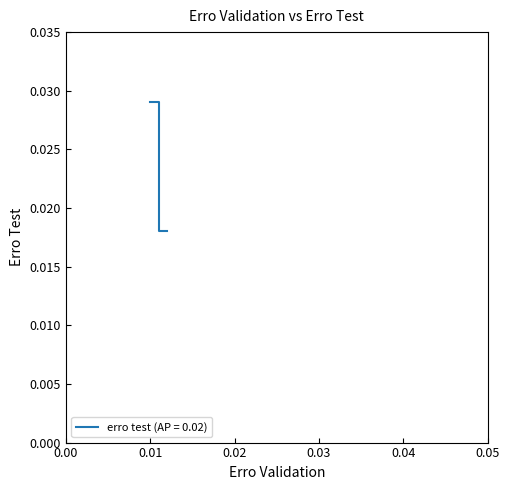

Count the values in the range 0 to 1.

10